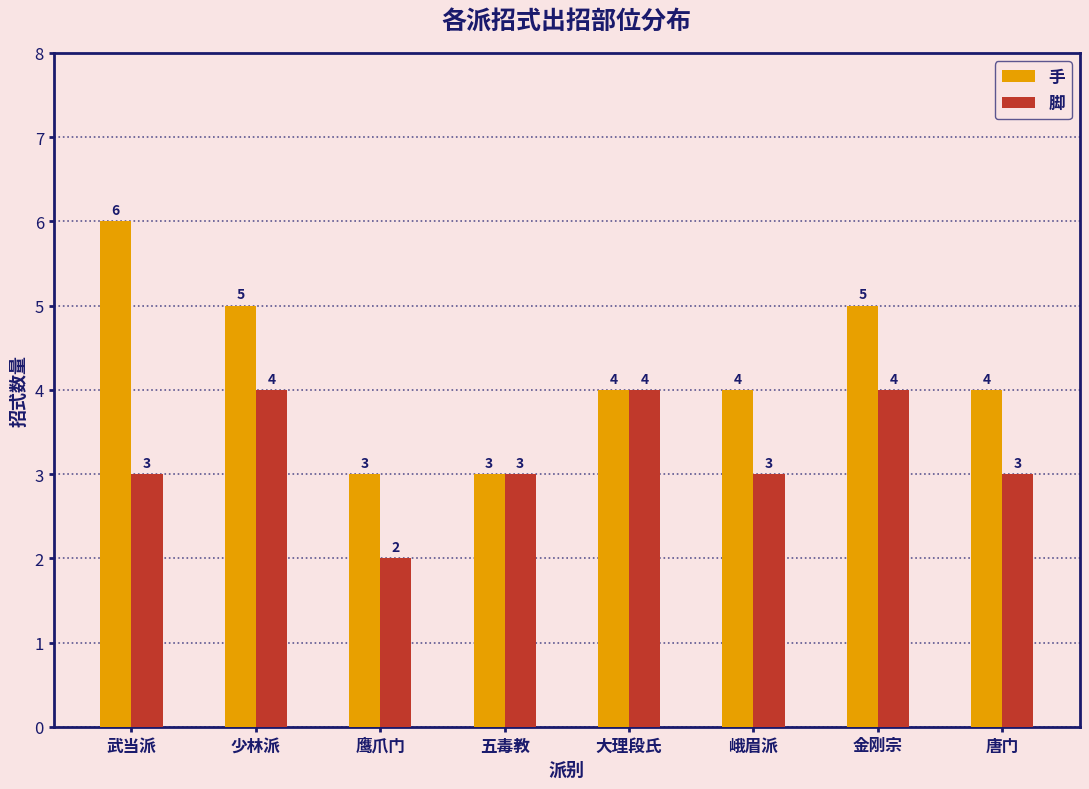

Reading left to right, extract all data points from this chart.

手: 6	5	3	3	4	4	5	4
脚: 3	4	2	3	4	3	4	3